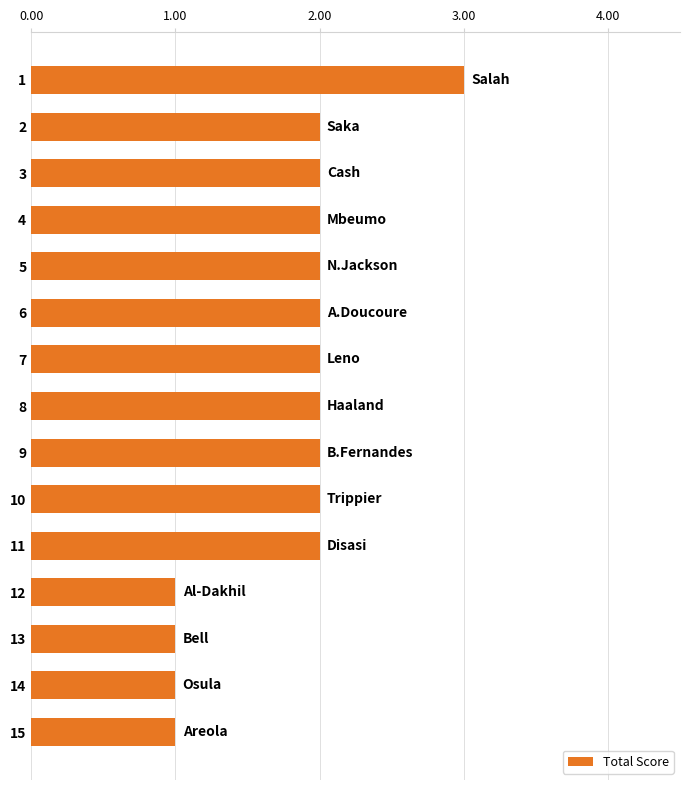

Is it true that the value at 2 is 1?

False